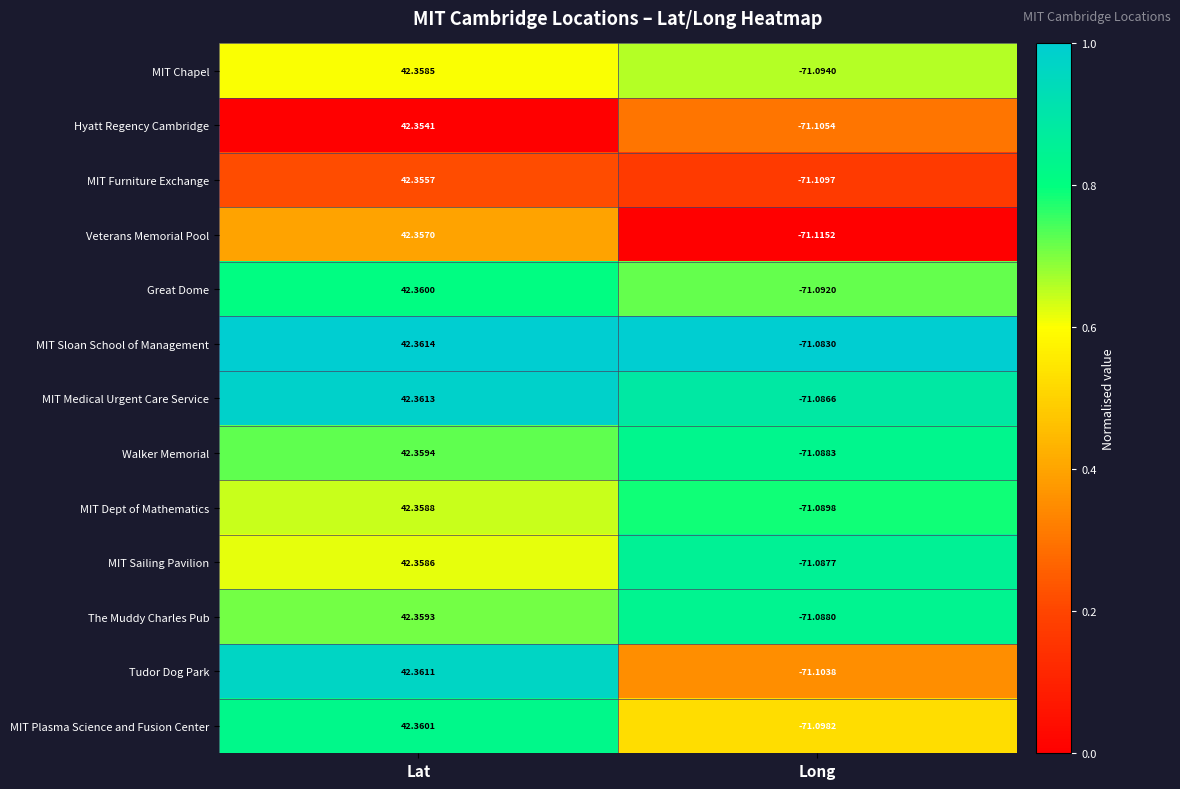

List the series in order of their peak value, highest first.

MIT Sloan School of Management, MIT Medical Urgent Care Service, Tudor Dog Park, MIT Plasma Science and Fusion Center, Great Dome, Walker Memorial, The Muddy Charles Pub, MIT Dept of Mathematics, MIT Sailing Pavilion, MIT Chapel, Veterans Memorial Pool, MIT Furniture Exchange, Hyatt Regency Cambridge